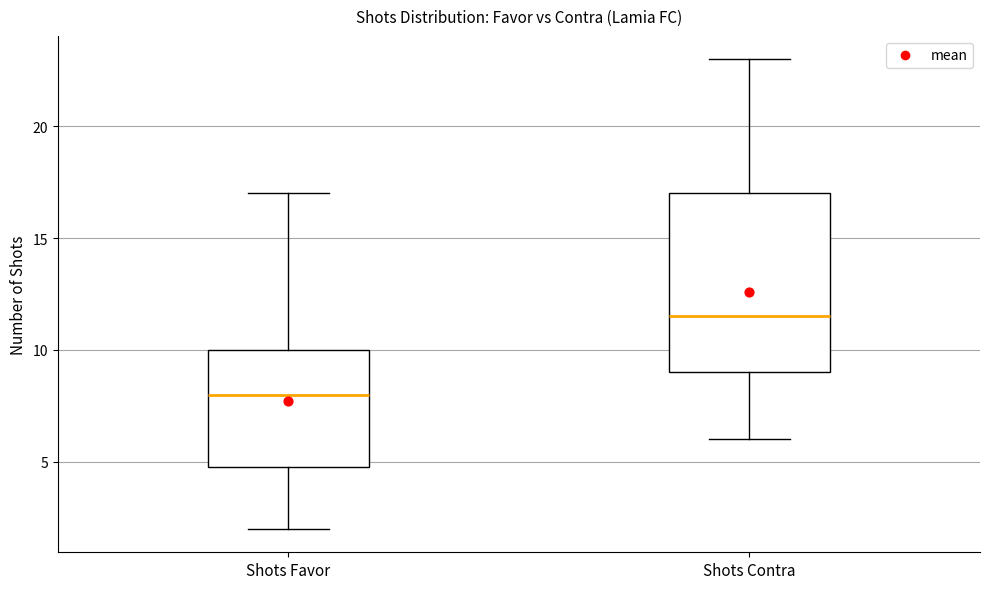

Reading left to right, transcribe this box plot: for each box, give where its median line is, the range the box spans, and where its two whiskers end, as read against the y-axis. The values are not printed on the chart, so give them approximately, as read against the axis.

Shots Favor: median 8.0, box 5.0 to 10.0, whiskers 2.0 to 17.0
Shots Contra: median 11.5, box 9.0 to 17.0, whiskers 6.0 to 23.0